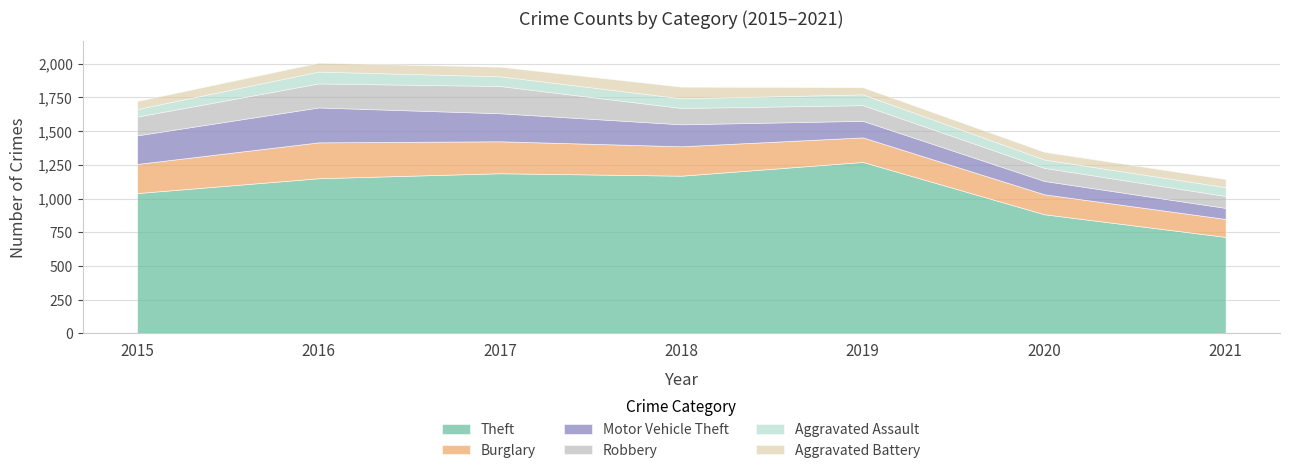

Which series has the largest total across all categories?

Theft